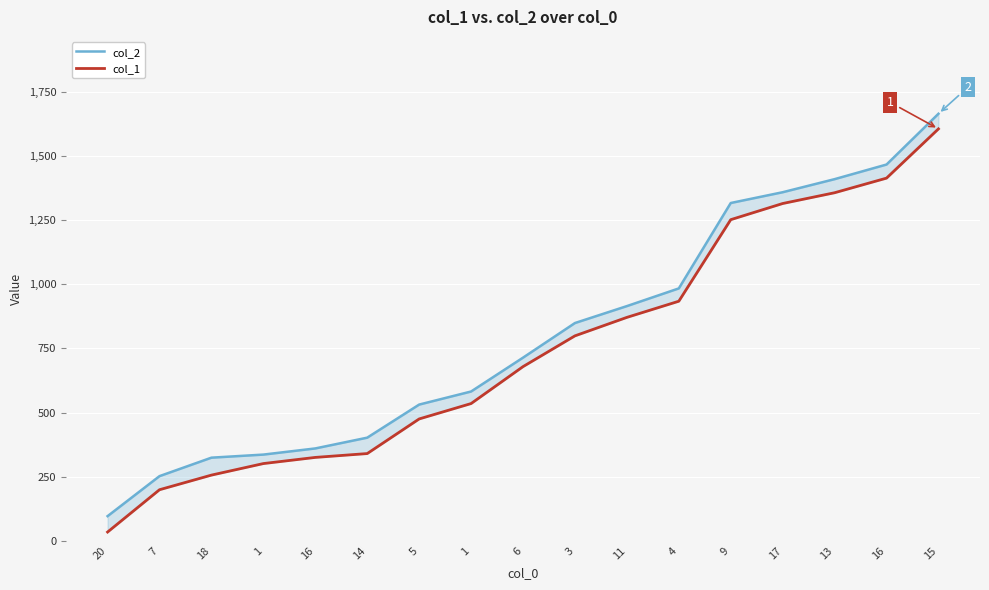

True or false: col_2 and col_1 intersect in this chart.

False